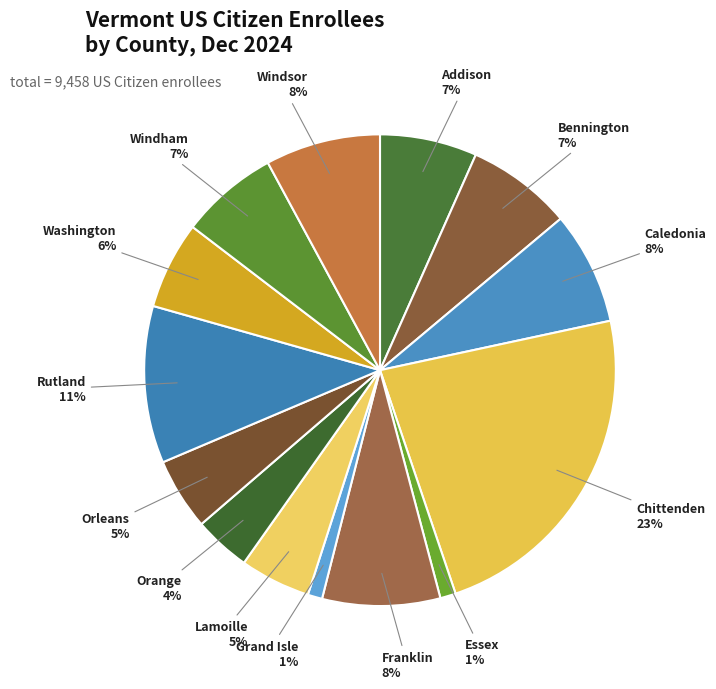

How many segments does this pie chart have?

14